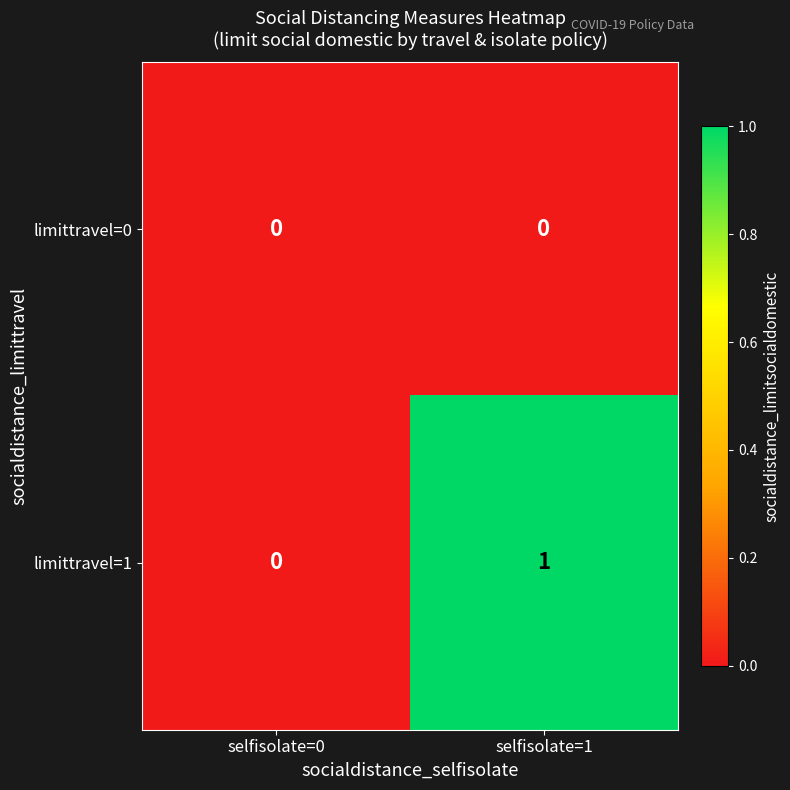

True or false: limittravel=1 has a value of 1 at selfisolate=1.

True